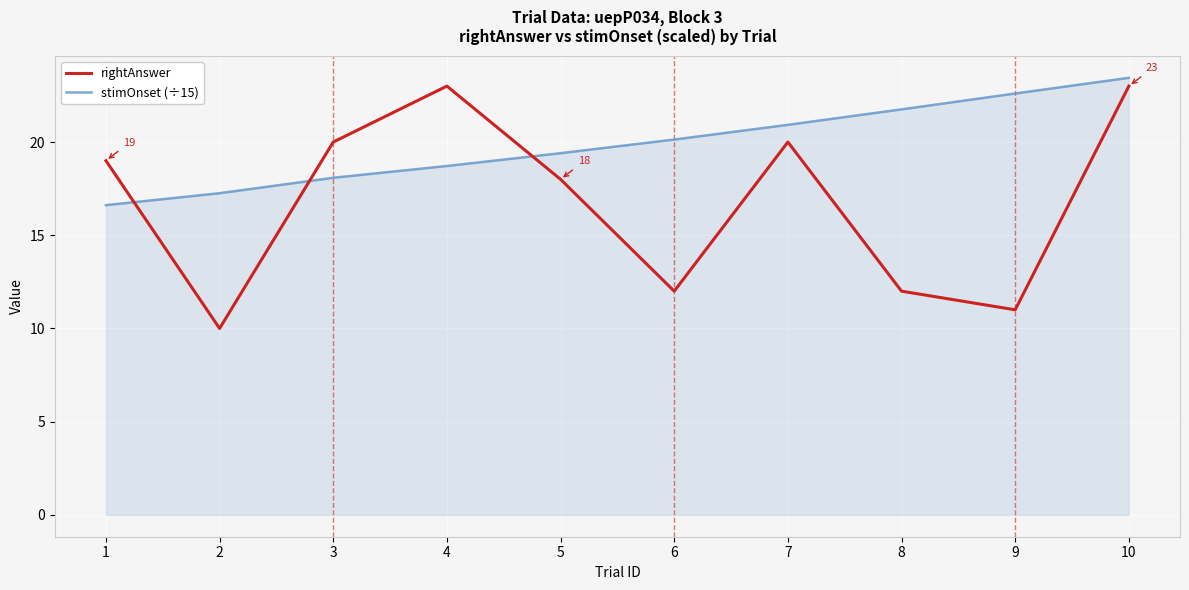

Which series ends up on top after the final intersection of stimOnset (÷15) and rightAnswer?

stimOnset (÷15)